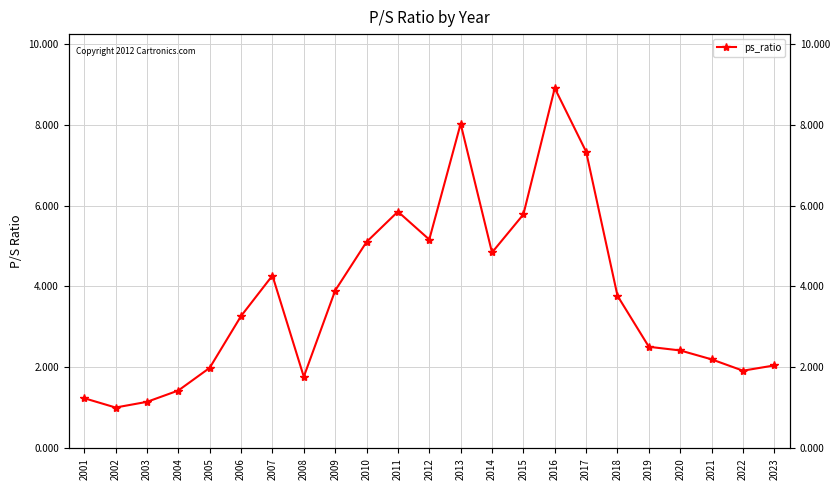

What is the minimum value shown in the chart?

1.0